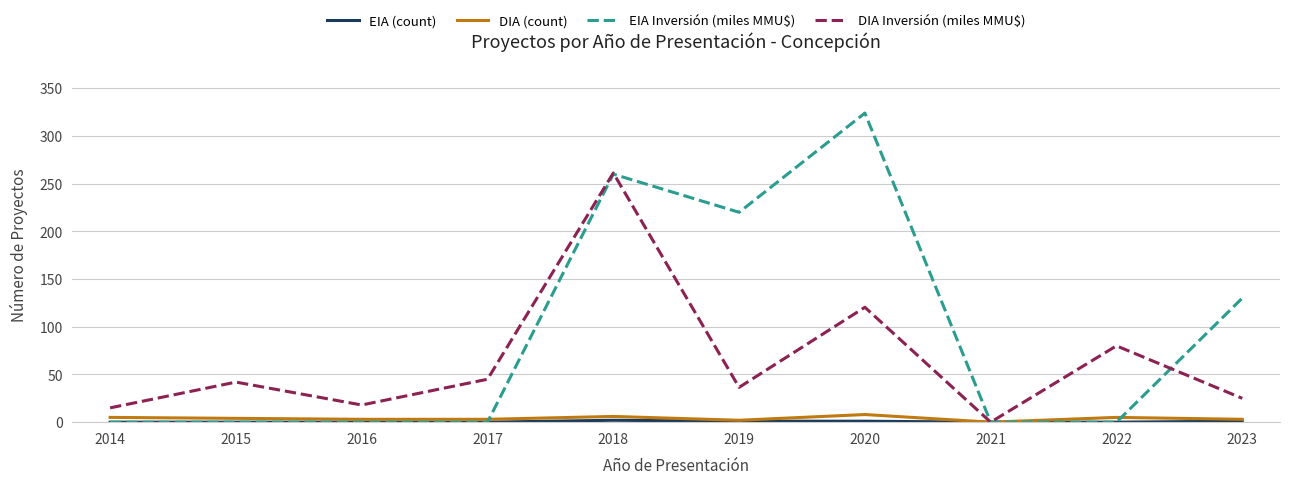

Which label corresponds to the largest value in the chart?

2020